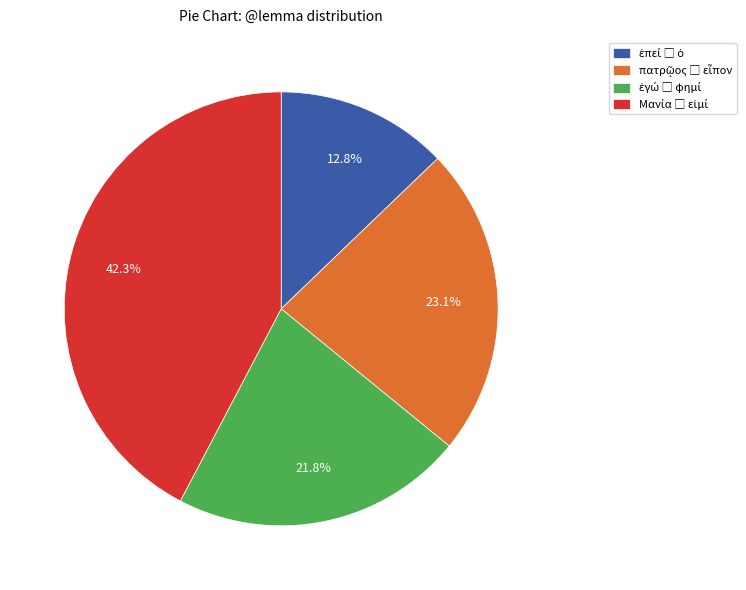

Is there any slice that represents more than half of the pie?

No